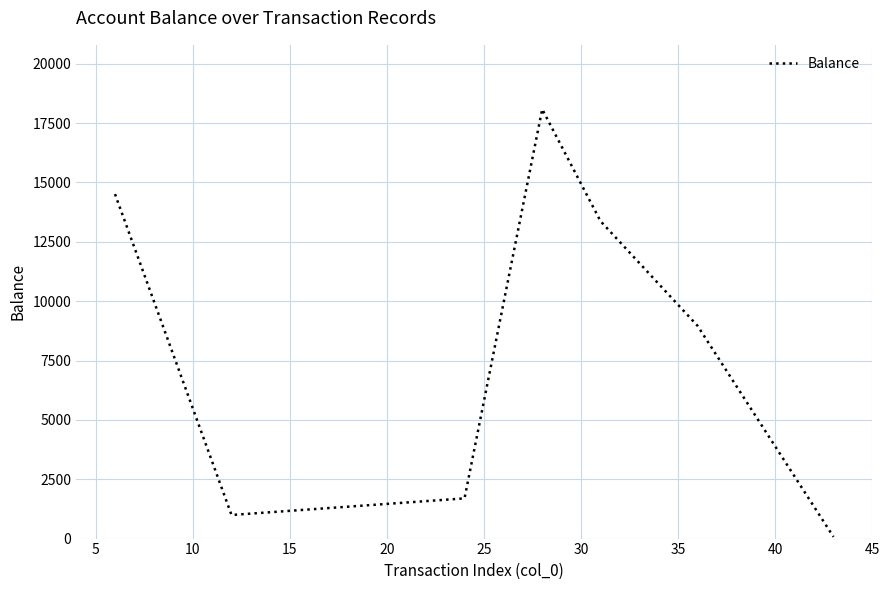

Does the chart display data point markers on the line(s)?

No